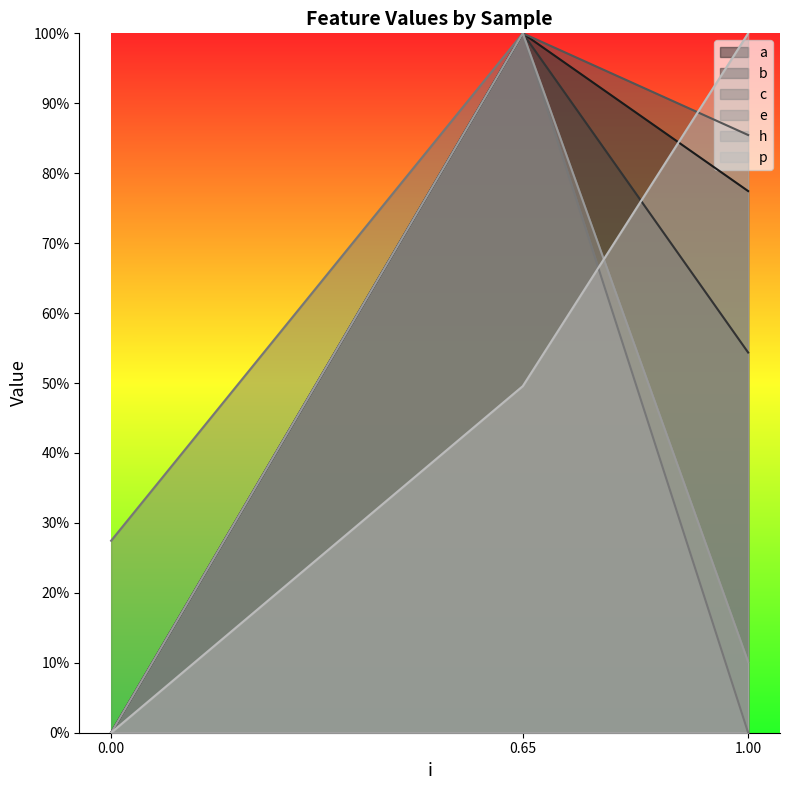

What is the difference between the maximum and second lowest values in the b series?

0.5